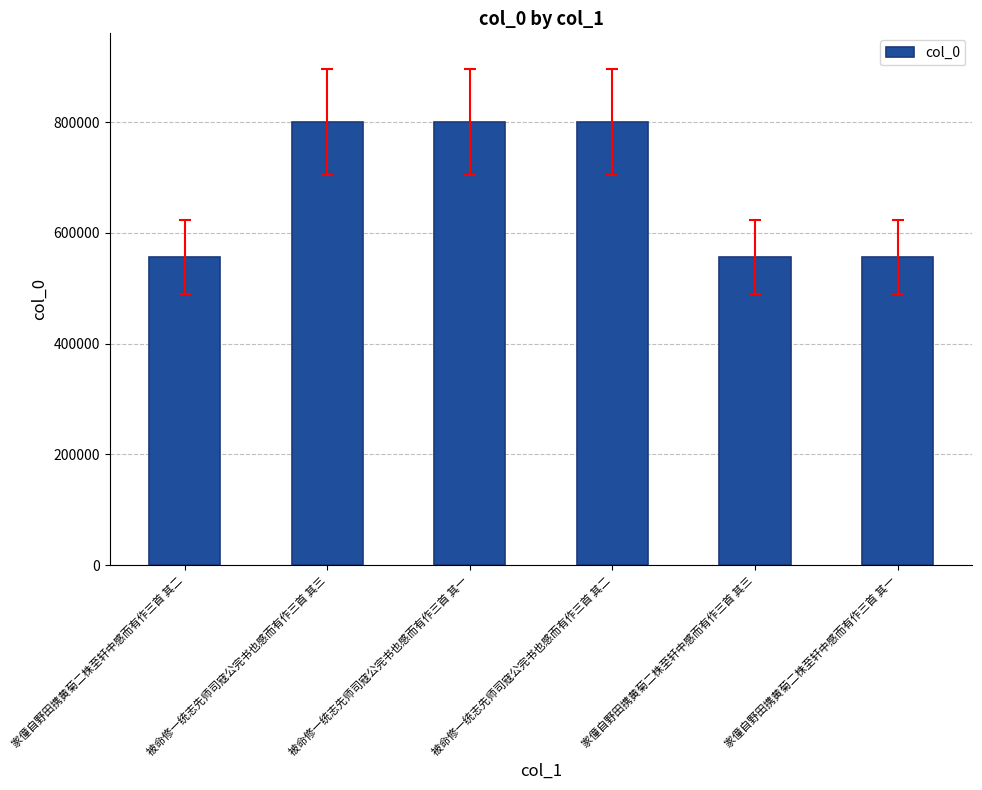

What is the maximum value shown in the chart?

800083